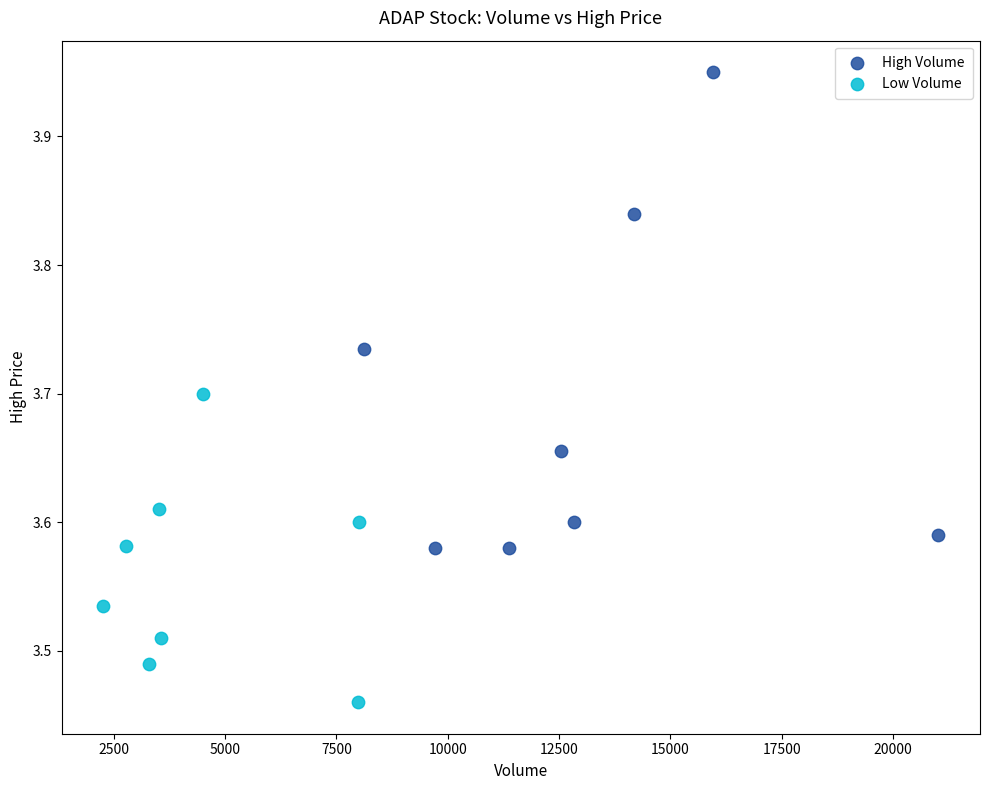

Which series has the largest Y range (max minus min)?

High Volume